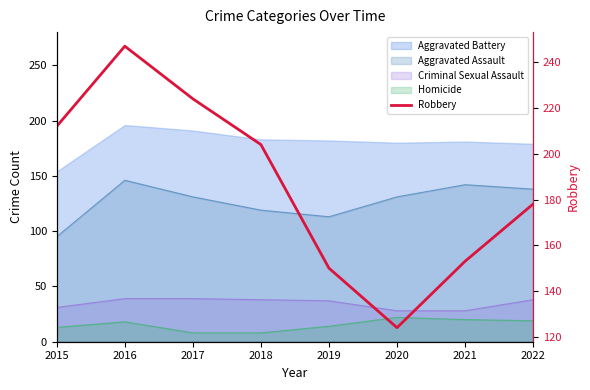

The value at 2017 is 224. True or false?

True